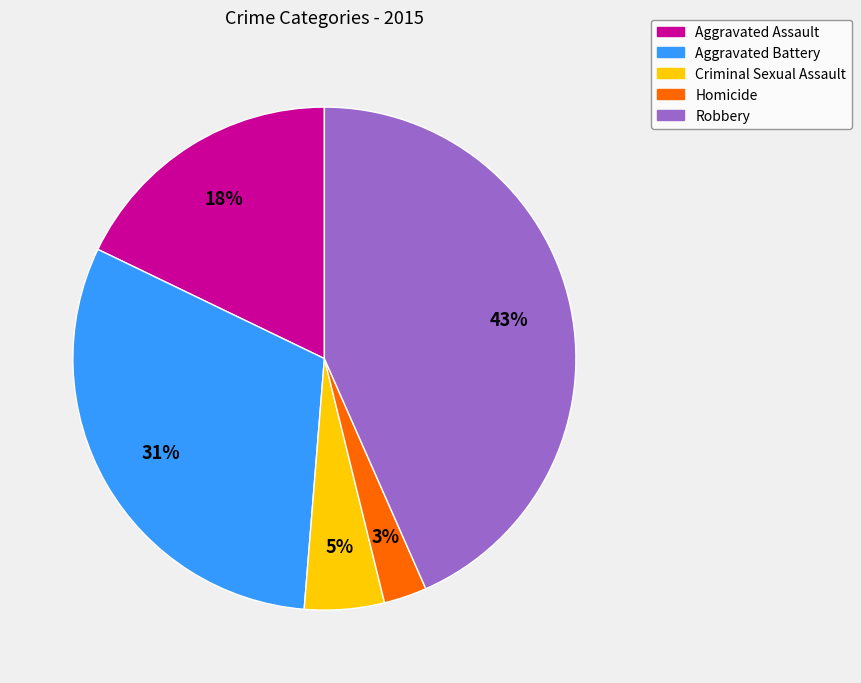

Count the number of slices in the pie.

5